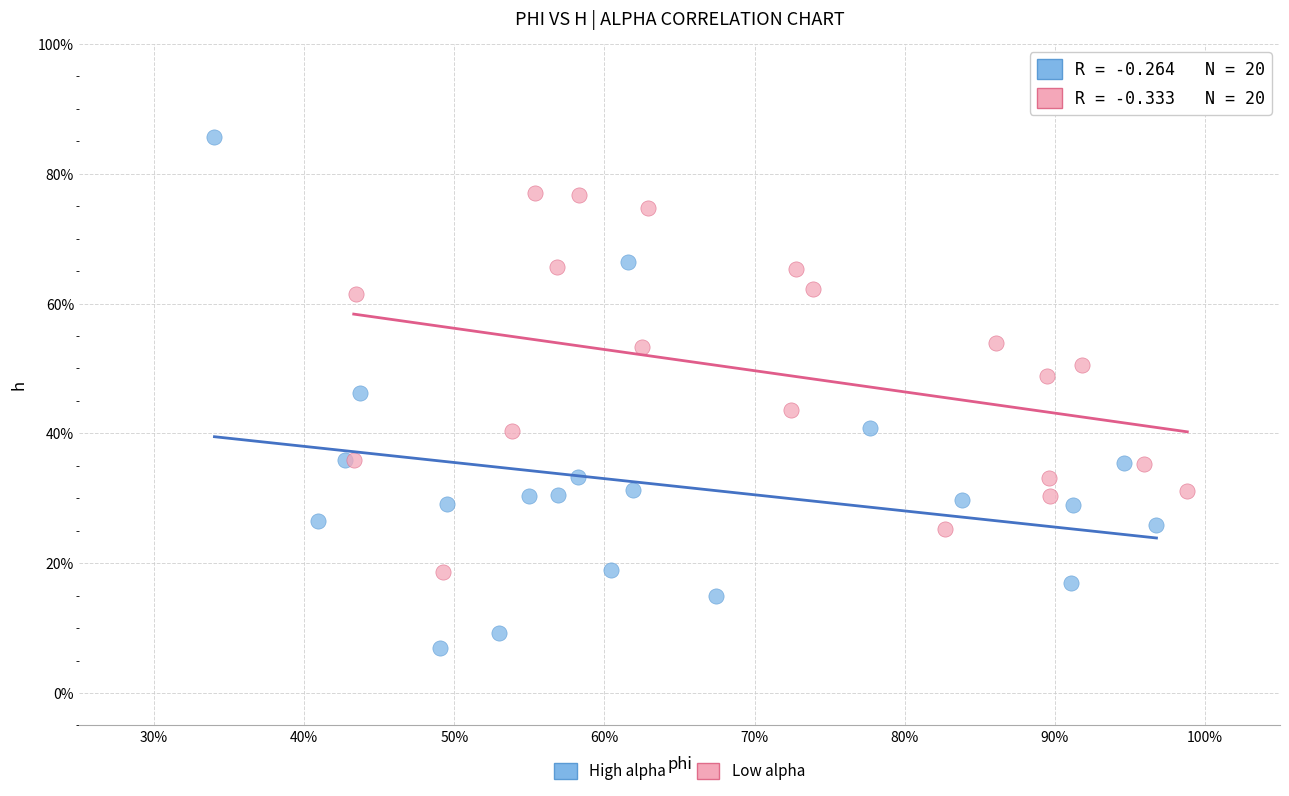

Which series reaches the minimum Y coordinate?

High alpha